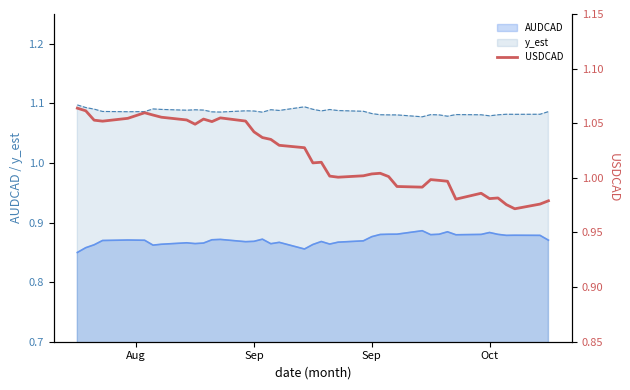

Reading left to right, extract all data points from this chart.

1.1	1.1	1.1	1.1	1.1	1.1	1.1	1.1	1.1	1.0	1.1	1.1	1.1	1.1	1.0	1.0	1.0	1.0	1.0	1.0	1.0	1.0	1.0	1.0	1.0	1.0	1.0	1.0	1.0	1.0	1.0	1.0	1.0	1.0	1.0	1.0	1.0	1.0	1.0	1.0